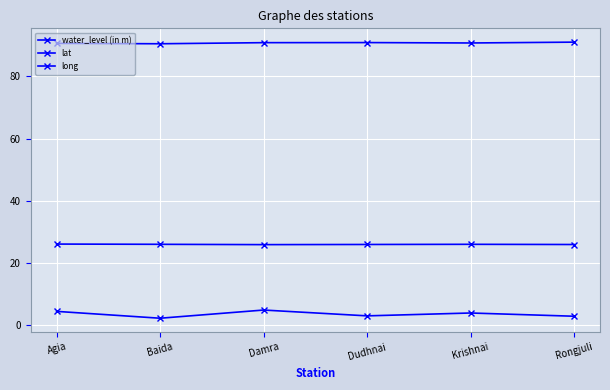

Where is water_level (in m) nearest to the value 3?

Dudhnai